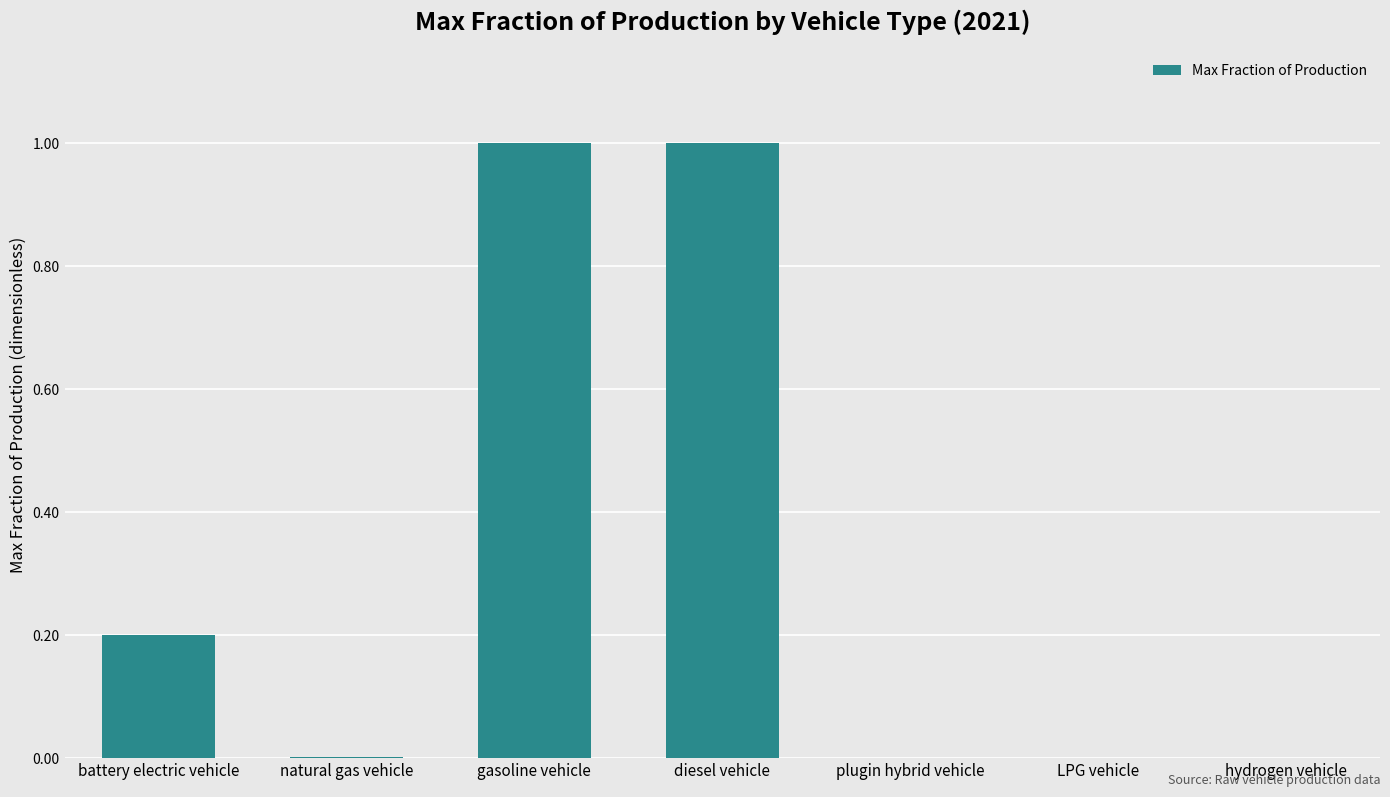

The chart shows a value of 0.0 at plugin hybrid vehicle. True or false?

True